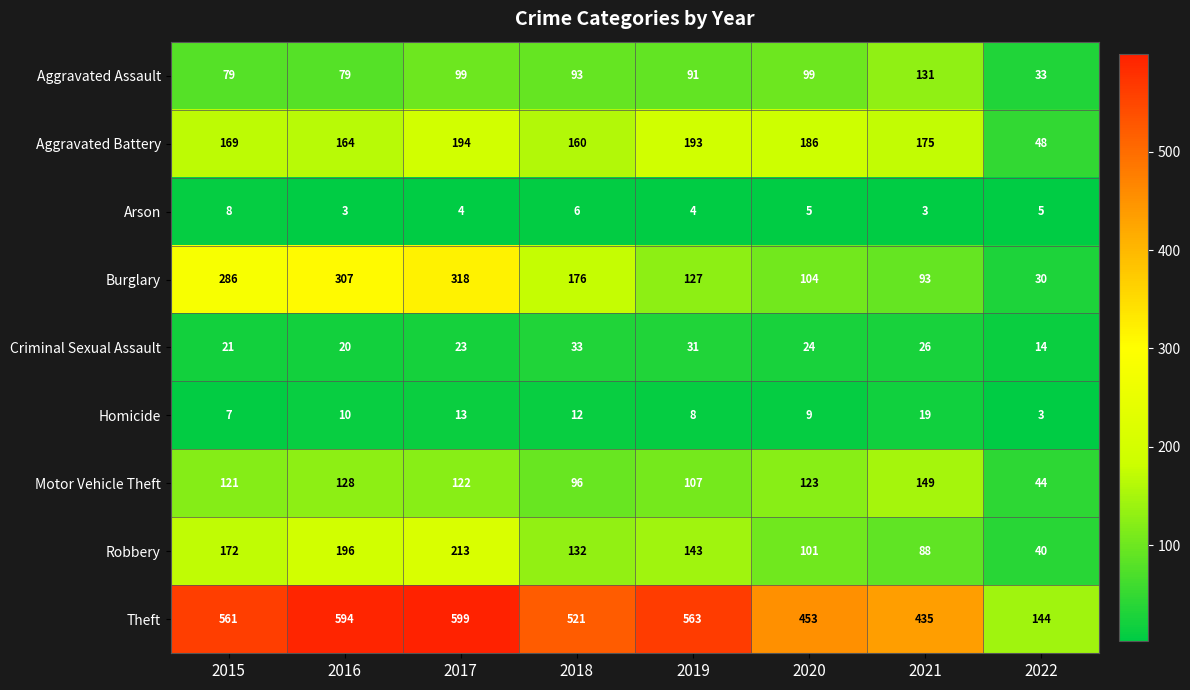

Rank the series at 2020 from lowest to highest value.

Arson, Homicide, Criminal Sexual Assault, Aggravated Assault, Robbery, Burglary, Motor Vehicle Theft, Aggravated Battery, Theft